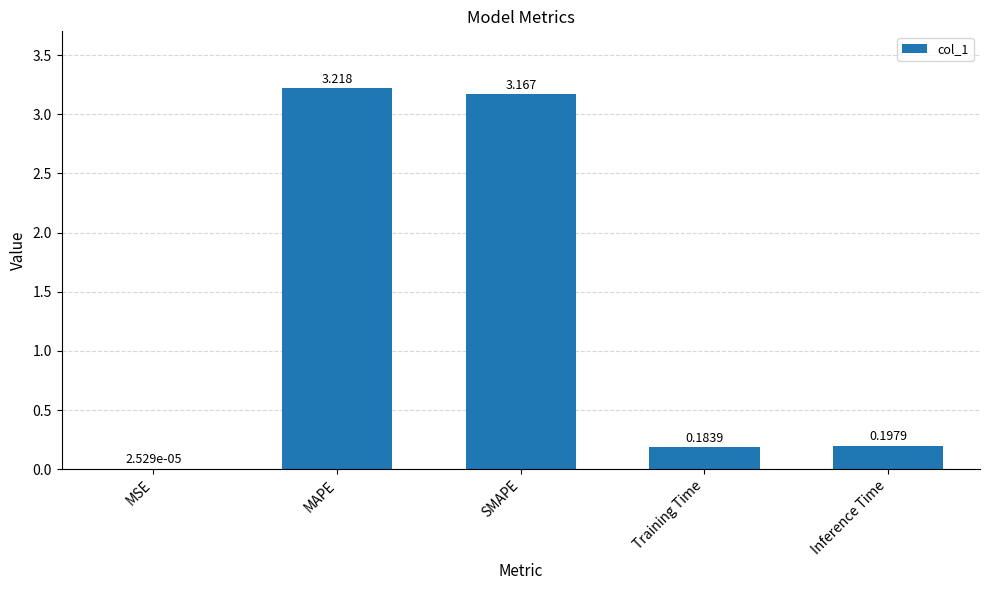

The value at SMAPE is 5.4. True or false?

False